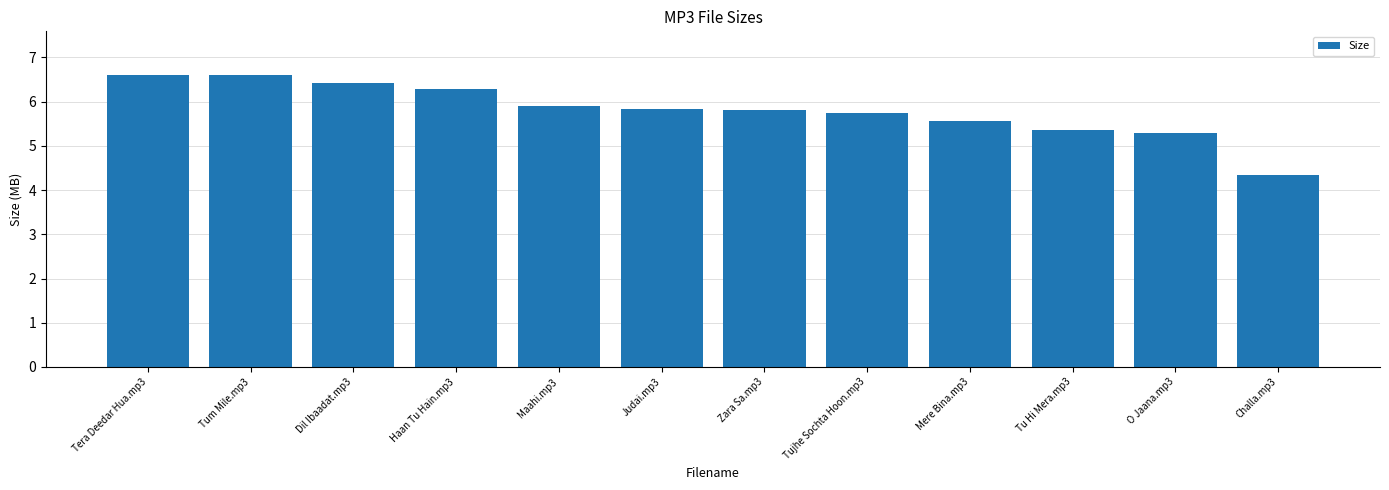

Which has a higher value, Zara Sa.mp3 or Dil Ibaadat.mp3?

Dil Ibaadat.mp3